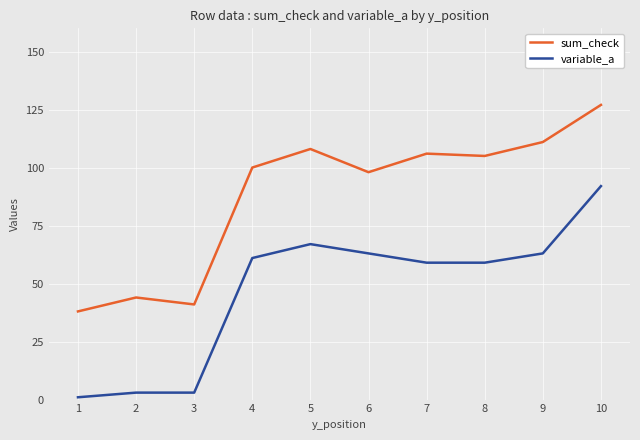

The value of sum_check at 7 is 106. True or false?

True